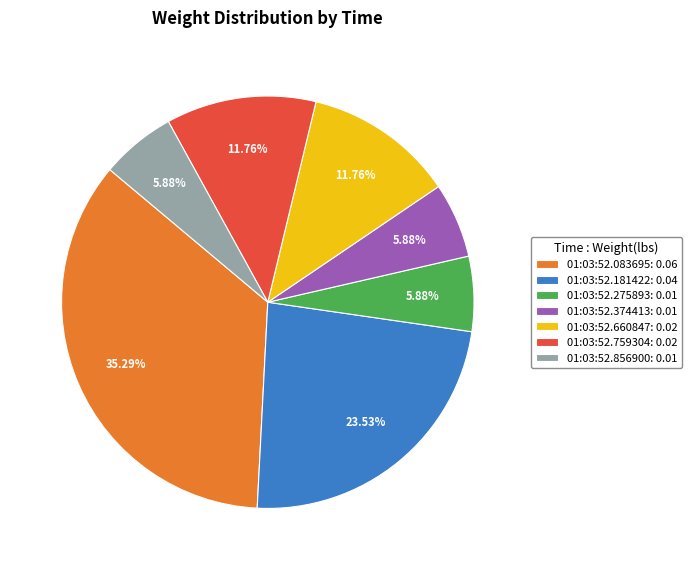

Is it true that 01:03:52.181422 is 15% of the pie?

False